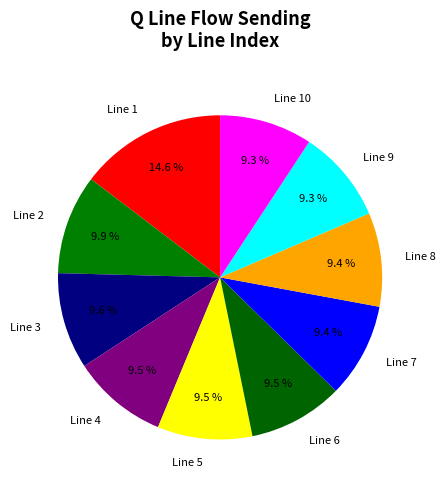

To the nearest percent, what is the combined percentage of Line 7 and Line 9?

19%